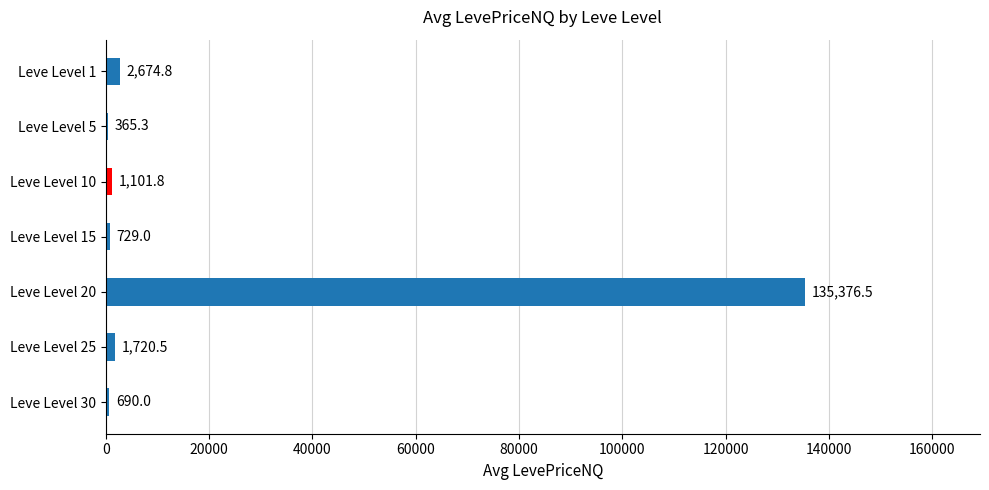

Which label corresponds to the largest value in the chart?

Leve Level 20